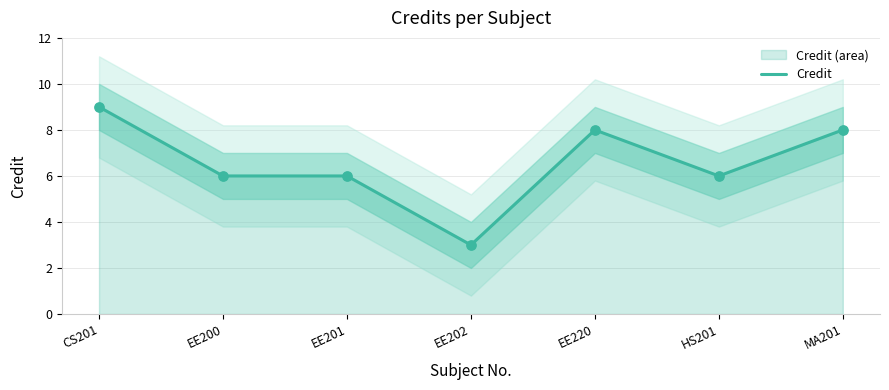

What is the change in value from EE200 to MA201?

+2